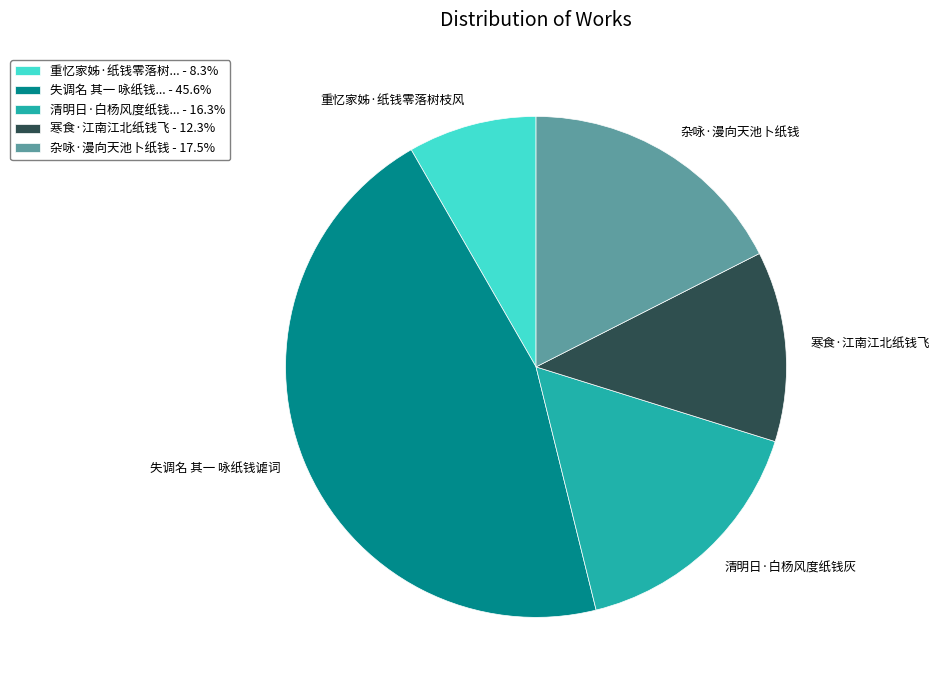

What is the ratio of the value at 寒食·江南江北纸钱飞 - 12.3% to the value at 清明日·白杨风度纸钱... - 16.3%?

0.8